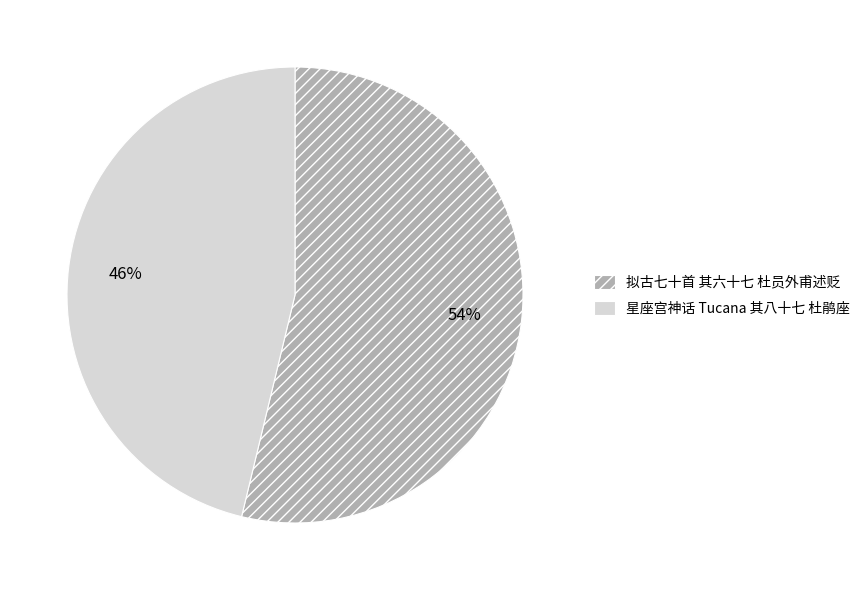

Which category accounts for the majority?

拟古七十首 其六十七 杜员外甫述贬